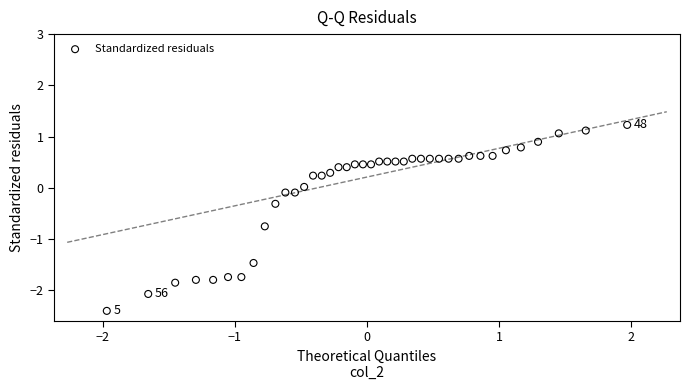

What is the range of X values (max minus min)?

3.9